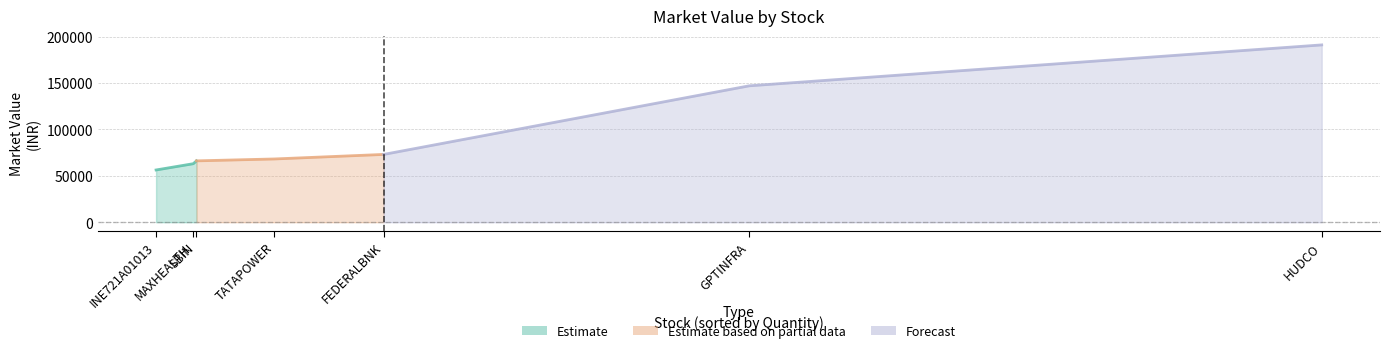

How many lines are shown in the chart?

1